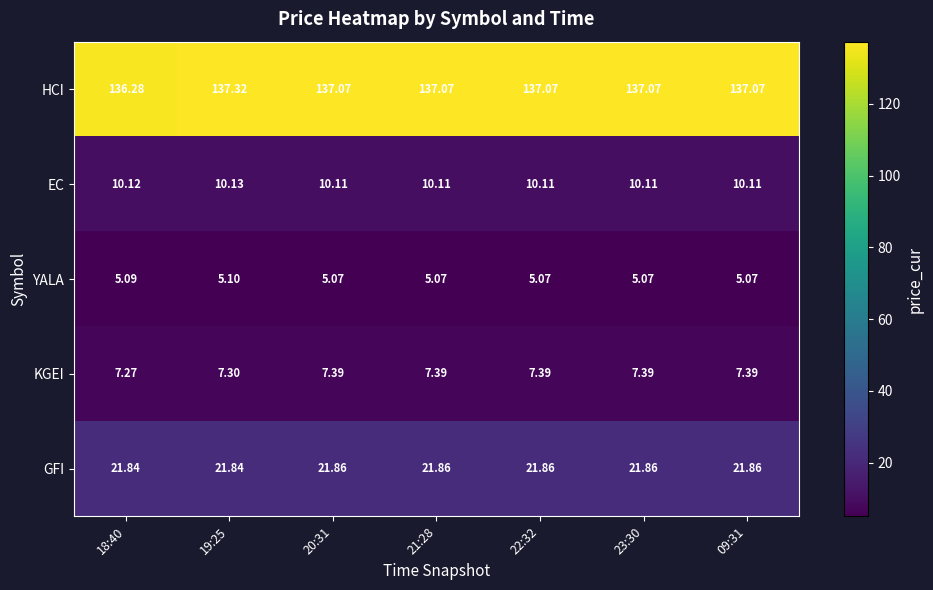

List the series in order of their peak value, lowest first.

YALA, KGEI, EC, GFI, HCI